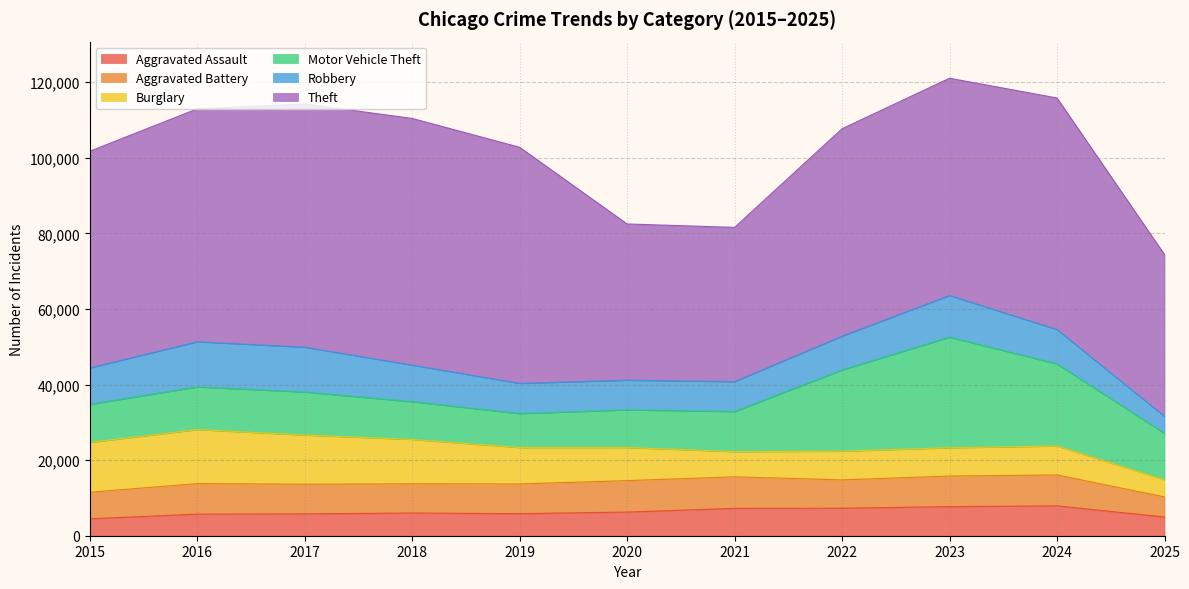

The value of Robbery at 2020 is 2893. True or false?

False